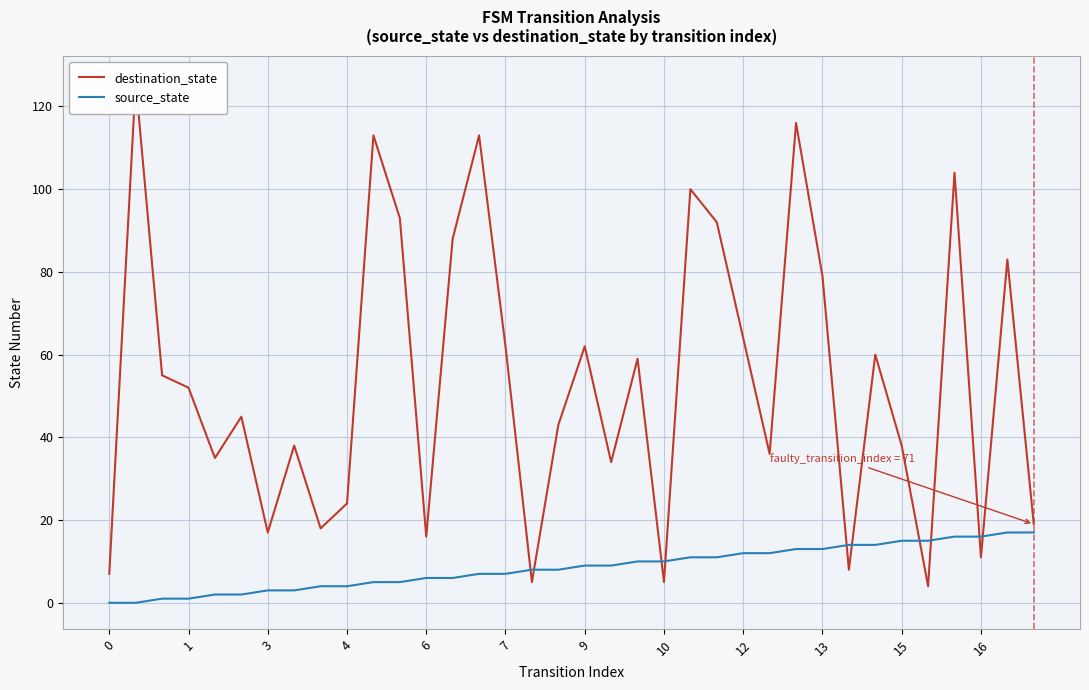

What is the greatest value displayed?

126